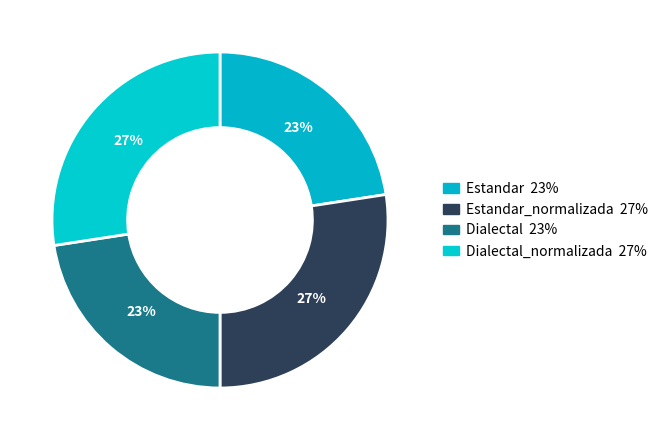

How many segments does this pie chart have?

4